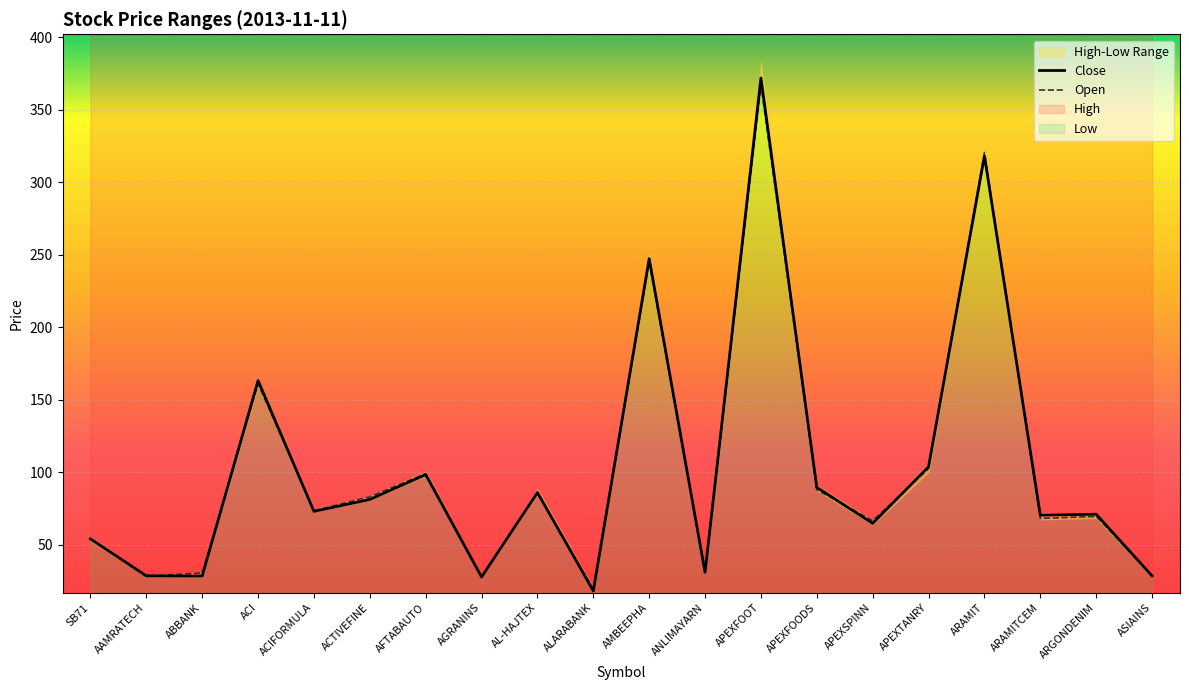

The value of Low at ABBANK is 16.8. True or false?

False